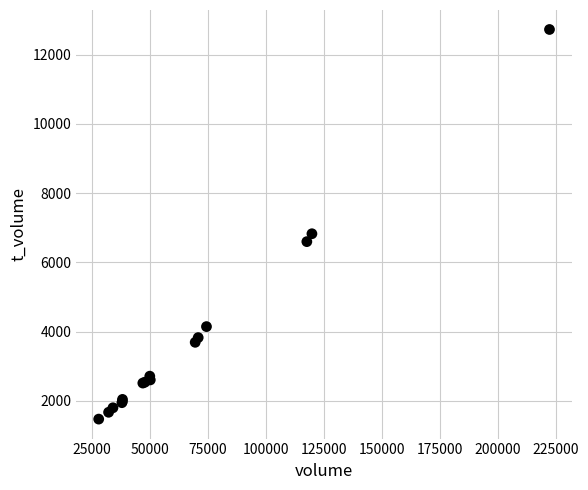

What Y value in the scatter plot is closest to 7103?

6830